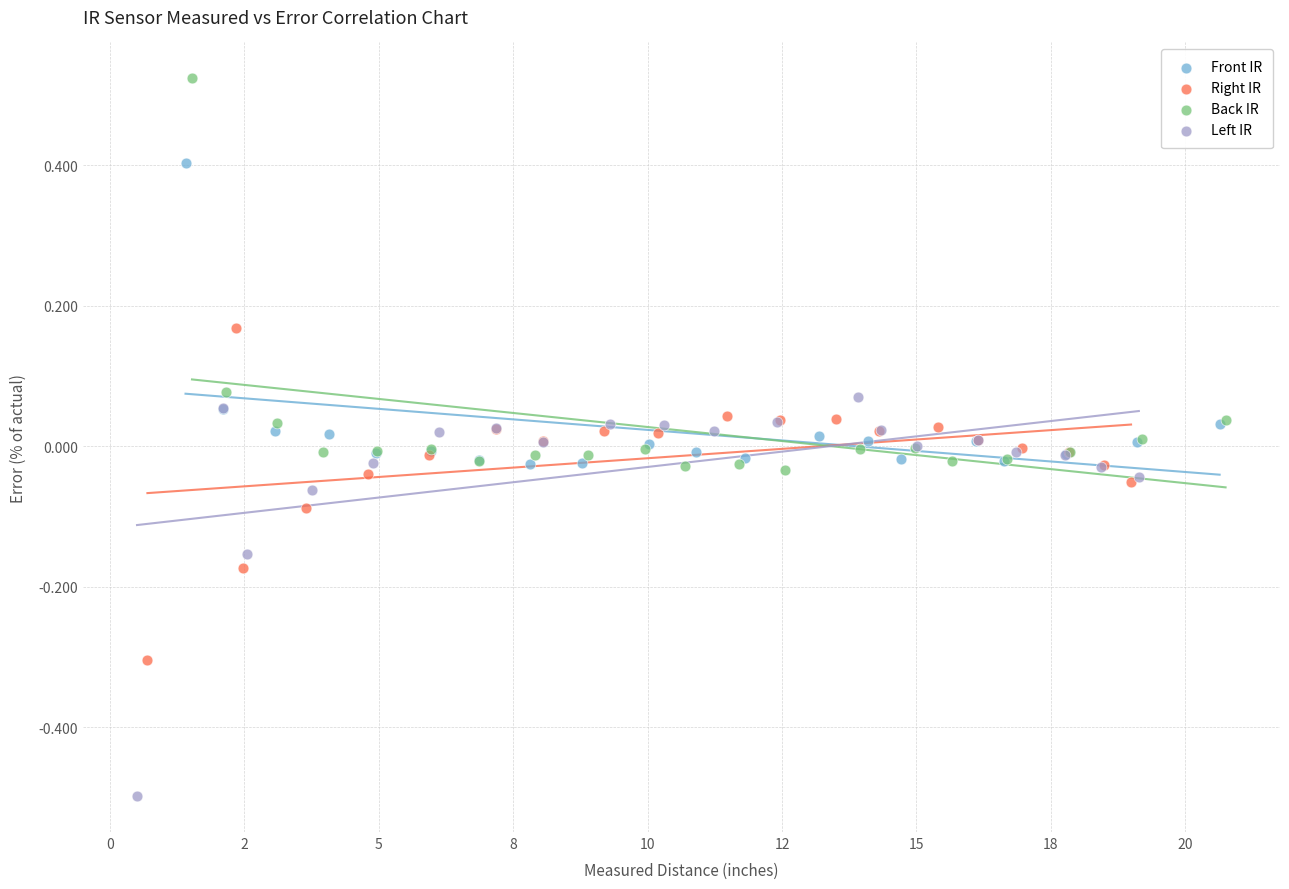

What are all the series names shown in the legend?

Front IR, Right IR, Back IR, Left IR